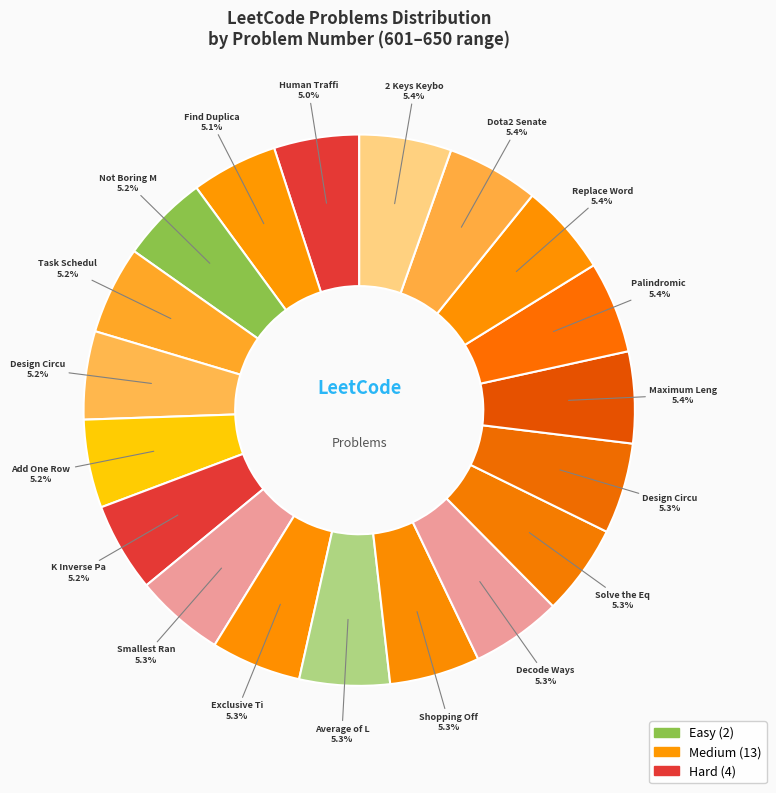

Is there a majority slice in this chart?

No